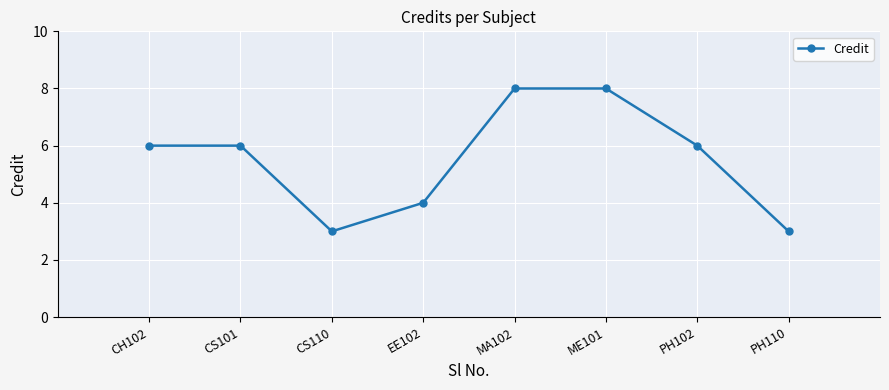

Reading left to right, transcribe all the data shown in this chart.

6	6	3	4	8	8	6	3